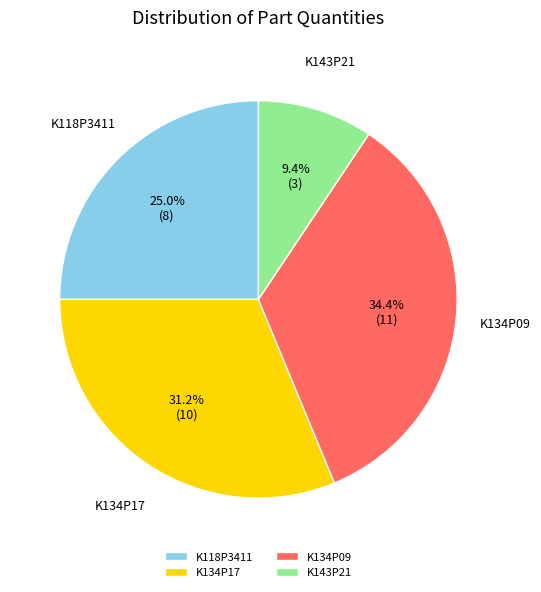

Which slice is the smallest?

K143P21